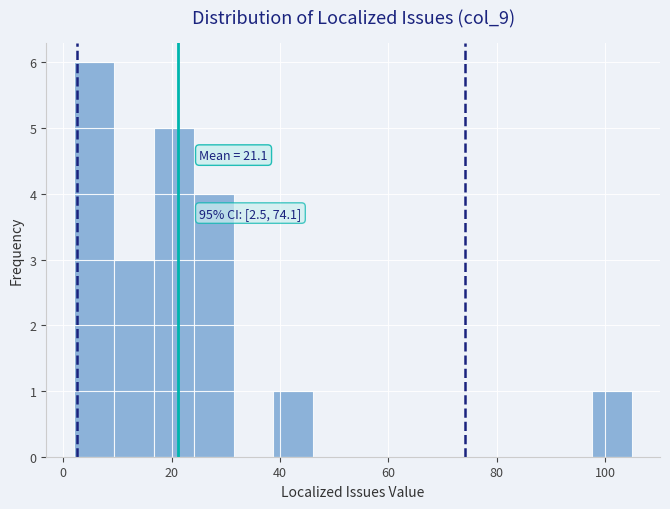

Read against the x-axis, roughly where is the centre of the tallest bar?

6